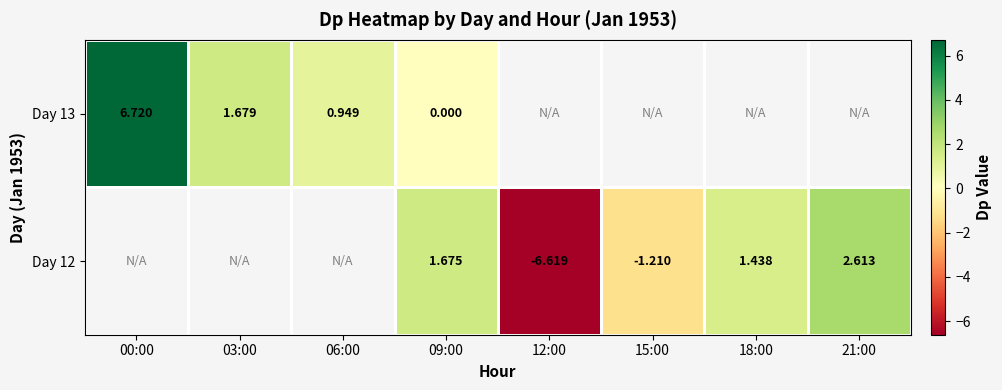

At which label is Day 13 closest to 3?

03:00